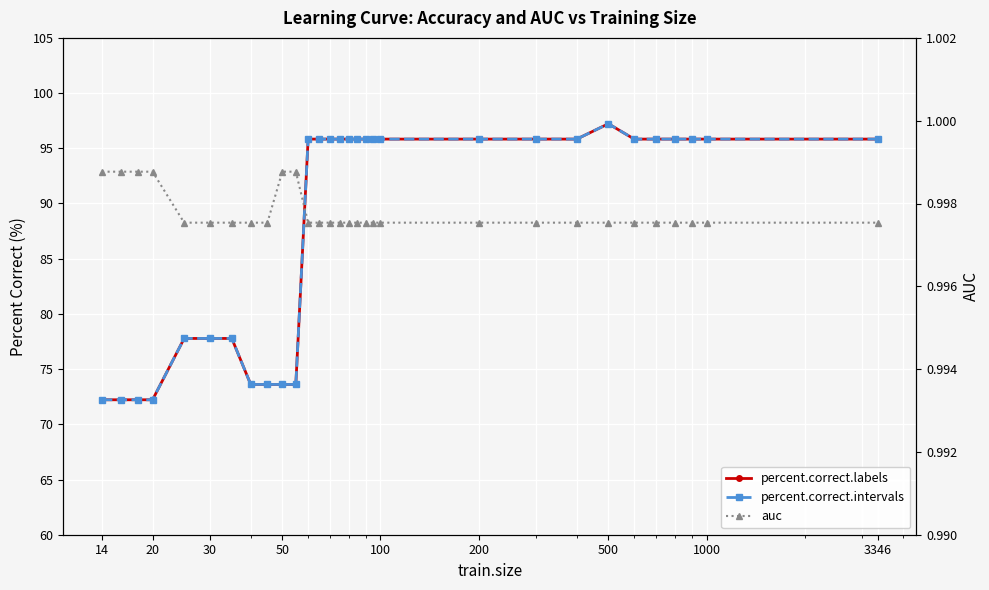

How many data points in percent.correct.intervals are less than 95?

11